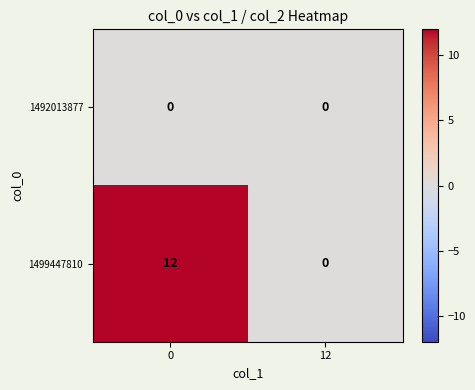

Reading left to right, transcribe all the data shown in this chart.

1492013877: 0=0	12=0
1499447810: 0=12	12=0